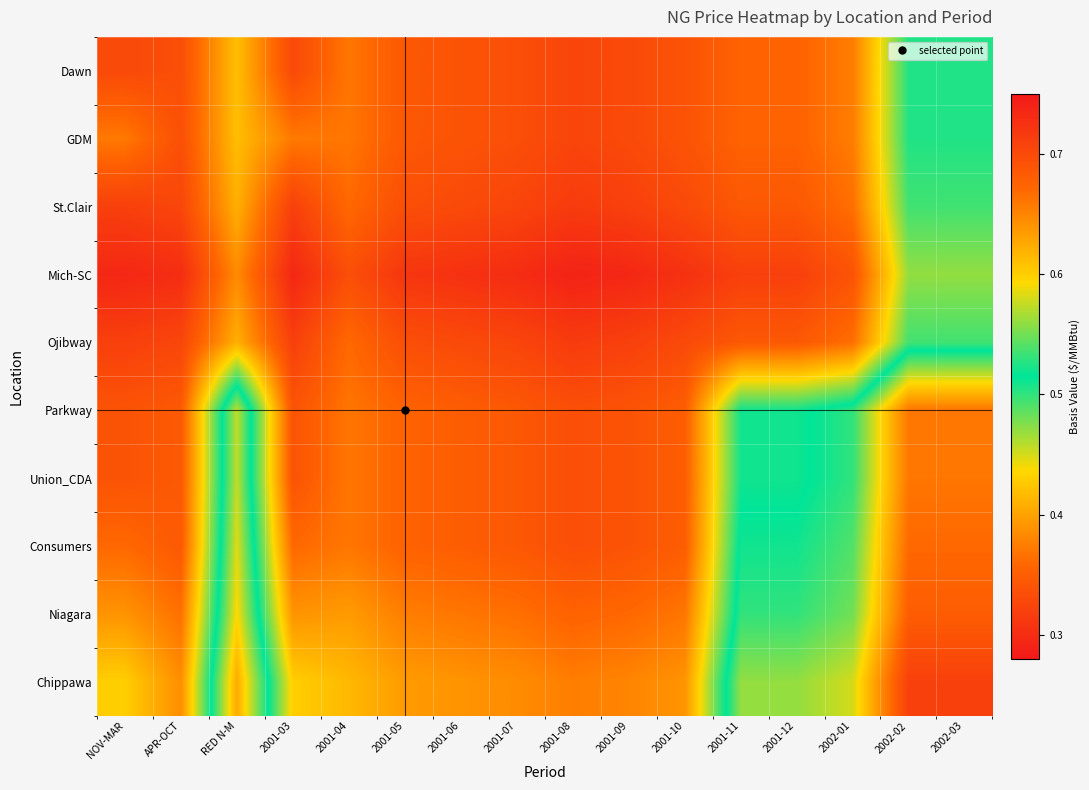

At which category does the chart reach its minimum across all series?

2001-08